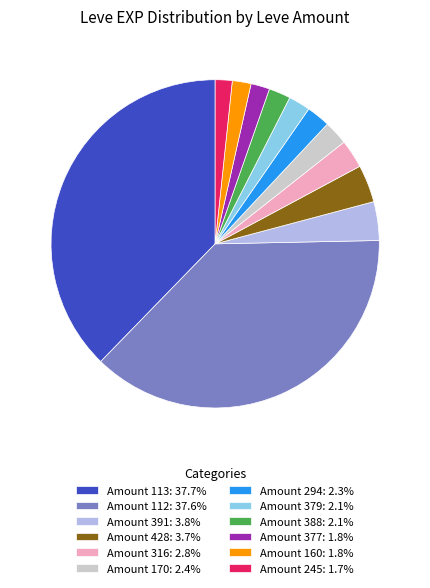

Is the sum of Amount 112: 37.6% and Amount 379: 2.1% greater than half?

No